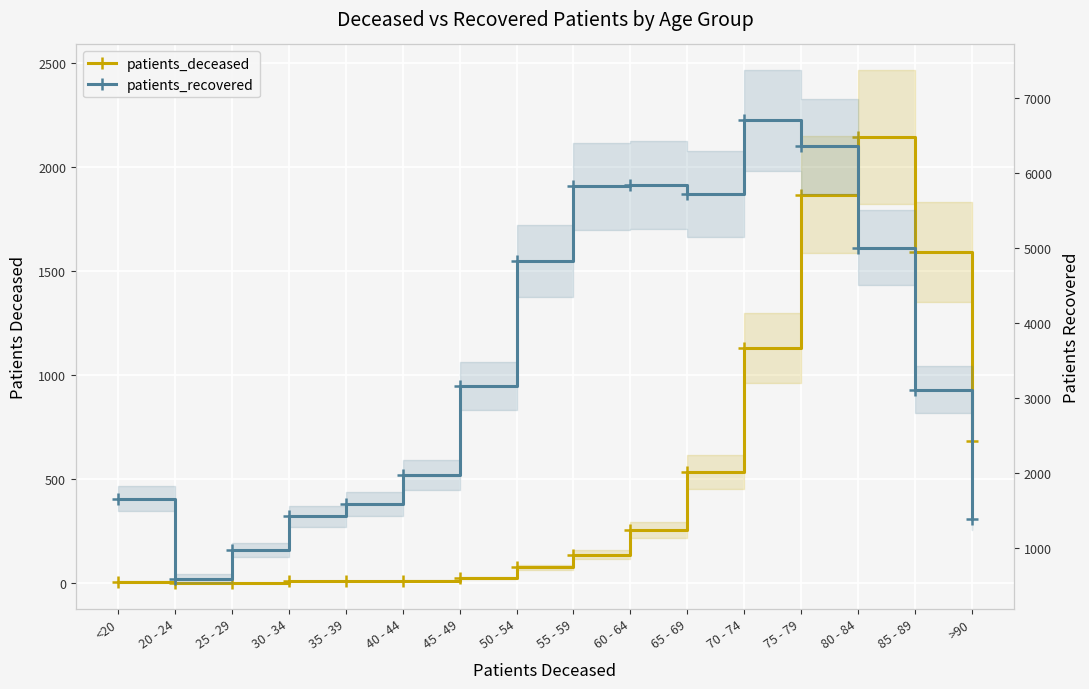

Rank the series by their average value, from highest to lowest.

patients_recovered, patients_deceased